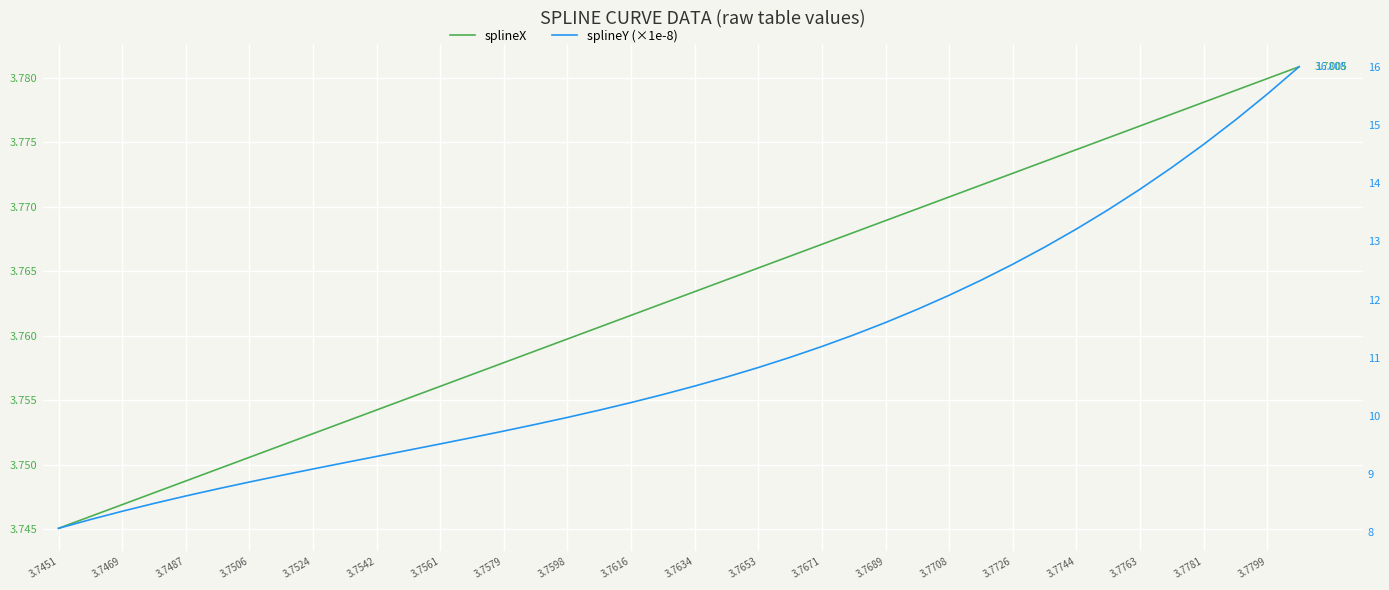

List the series in order of their peak value, lowest first.

splineX, splineY (×1e-8)